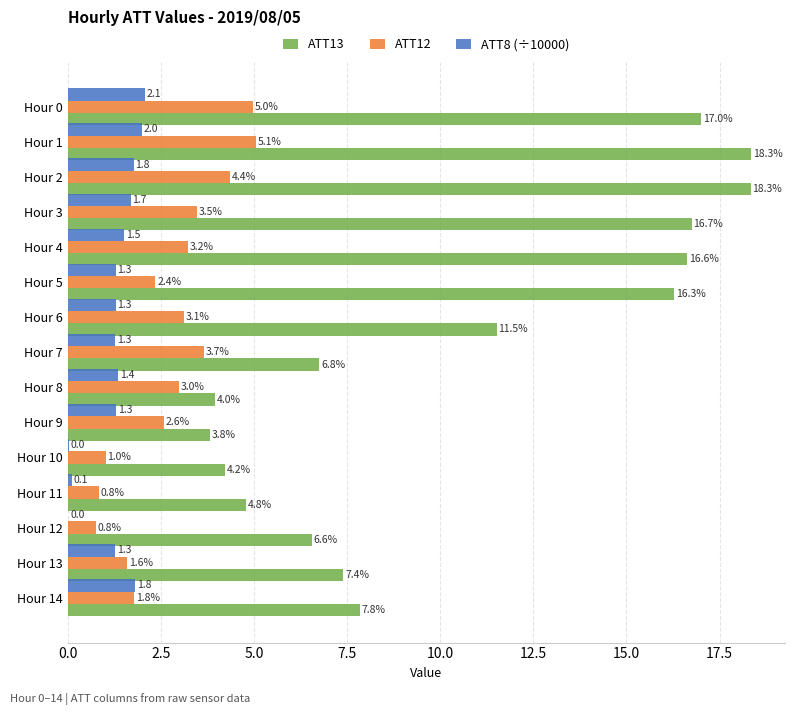

How many data points does each series have?

15